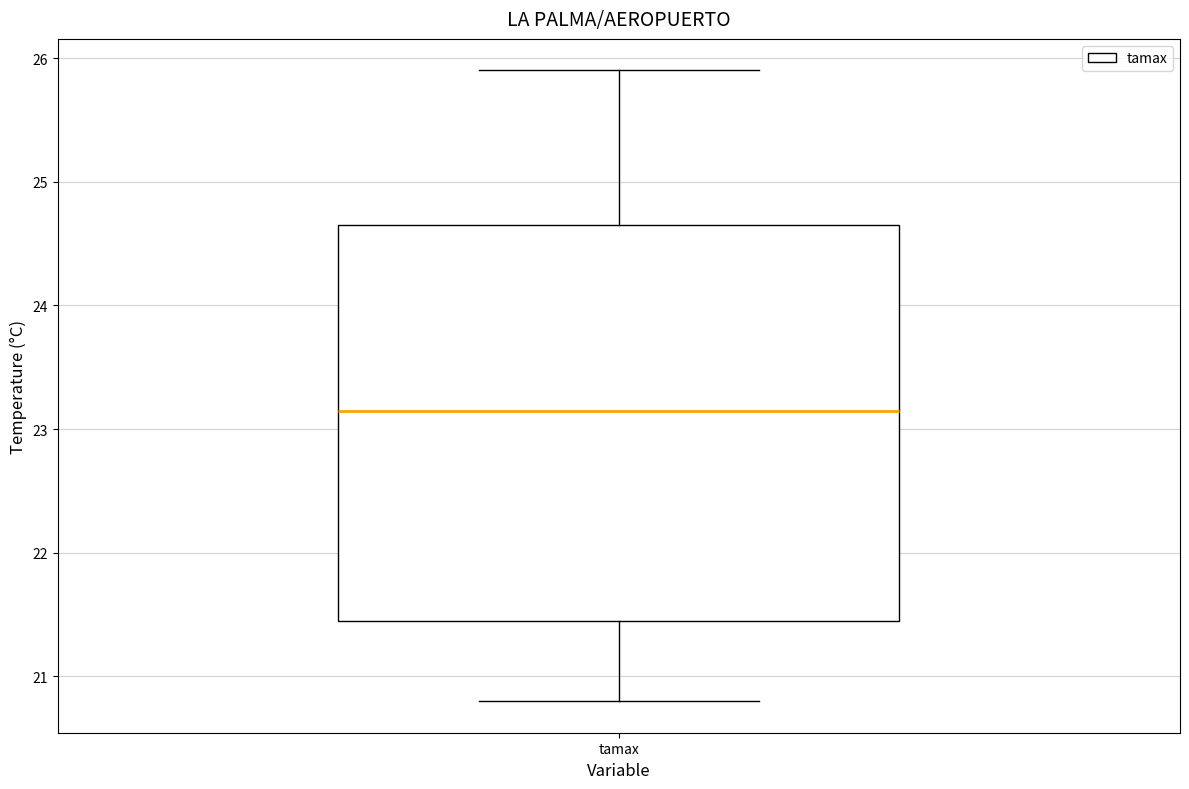

Transcribe this box plot: give where the median line is, the range the box spans, and where the two whiskers end, as read against the y-axis. The values are not printed on the chart, so give them approximately, as read against the axis.

median 23.2, box 21.5 to 24.7, whiskers 20.8 to 25.9